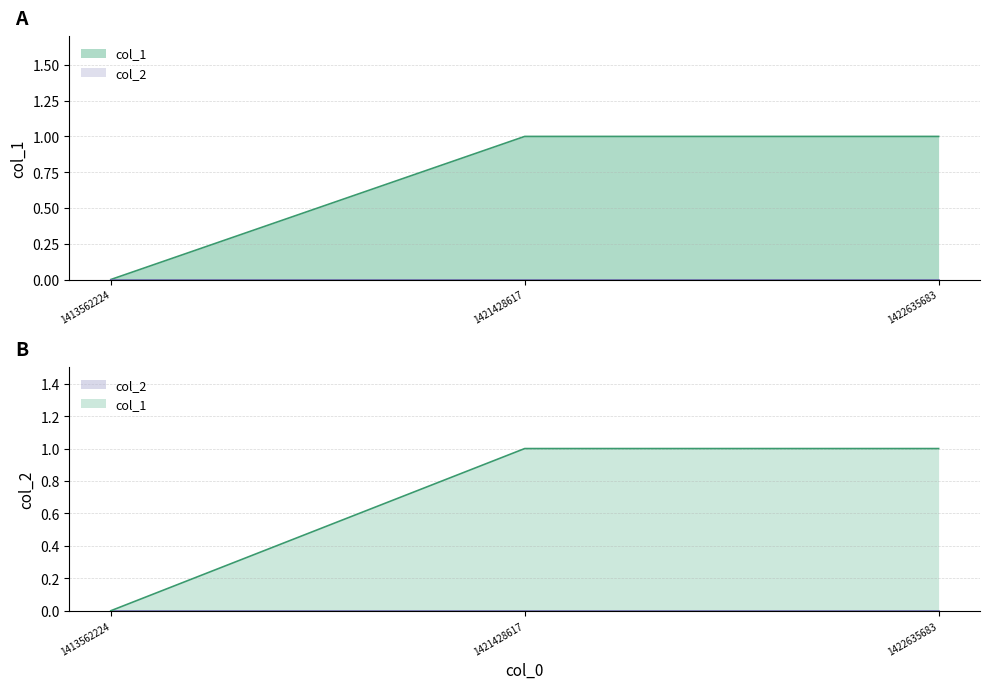

What is the greatest value displayed?

1